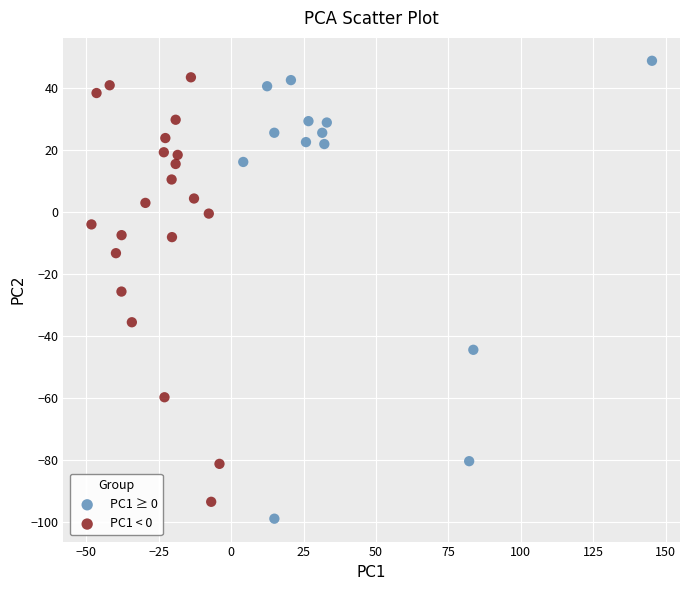

Which series reaches the maximum Y coordinate?

PC1 ≥ 0